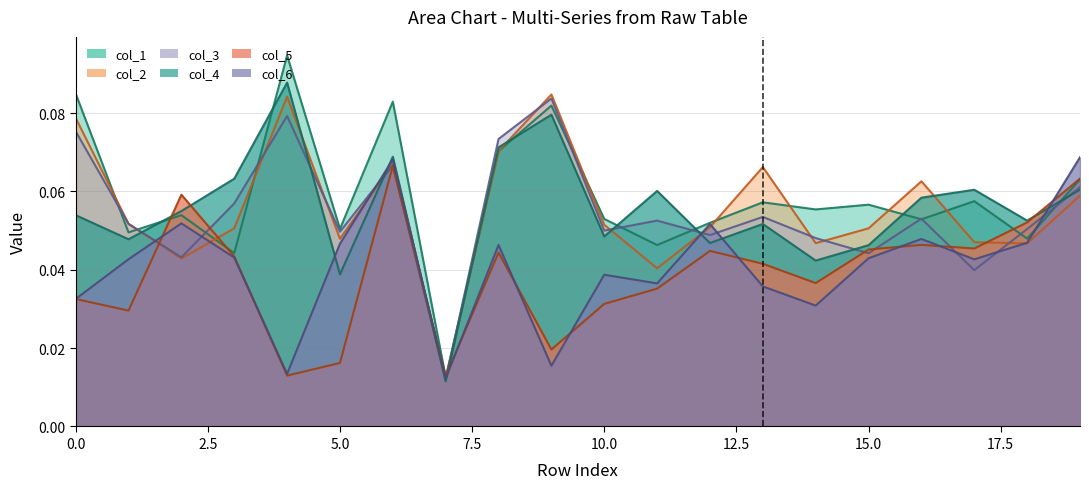

Reading right to left, extract all data points from this chart.

col_1: 0.1	0.0	0.1	0.1	0.1	0.1	0.1	0.1	0.0	0.1	0.1	0.1	0.0	0.1	0.1	0.1	0.0	0.1	0.0	0.1
col_2: 0.1	0.0	0.0	0.1	0.1	0.0	0.1	0.1	0.0	0.1	0.1	0.1	0.0	0.1	0.0	0.1	0.1	0.0	0.1	0.1
col_3: 0.1	0.1	0.0	0.1	0.0	0.0	0.1	0.0	0.1	0.1	0.1	0.1	0.0	0.1	0.0	0.1	0.1	0.0	0.1	0.1
col_4: 0.1	0.1	0.1	0.1	0.0	0.0	0.1	0.0	0.1	0.0	0.1	0.1	0.0	0.1	0.0	0.1	0.1	0.1	0.0	0.1
col_5: 0.1	0.1	0.0	0.0	0.0	0.0	0.0	0.0	0.0	0.0	0.0	0.0	0.0	0.1	0.0	0.0	0.0	0.1	0.0	0.0
col_6: 0.1	0.0	0.0	0.0	0.0	0.0	0.0	0.1	0.0	0.0	0.0	0.0	0.0	0.1	0.0	0.0	0.0	0.1	0.0	0.0